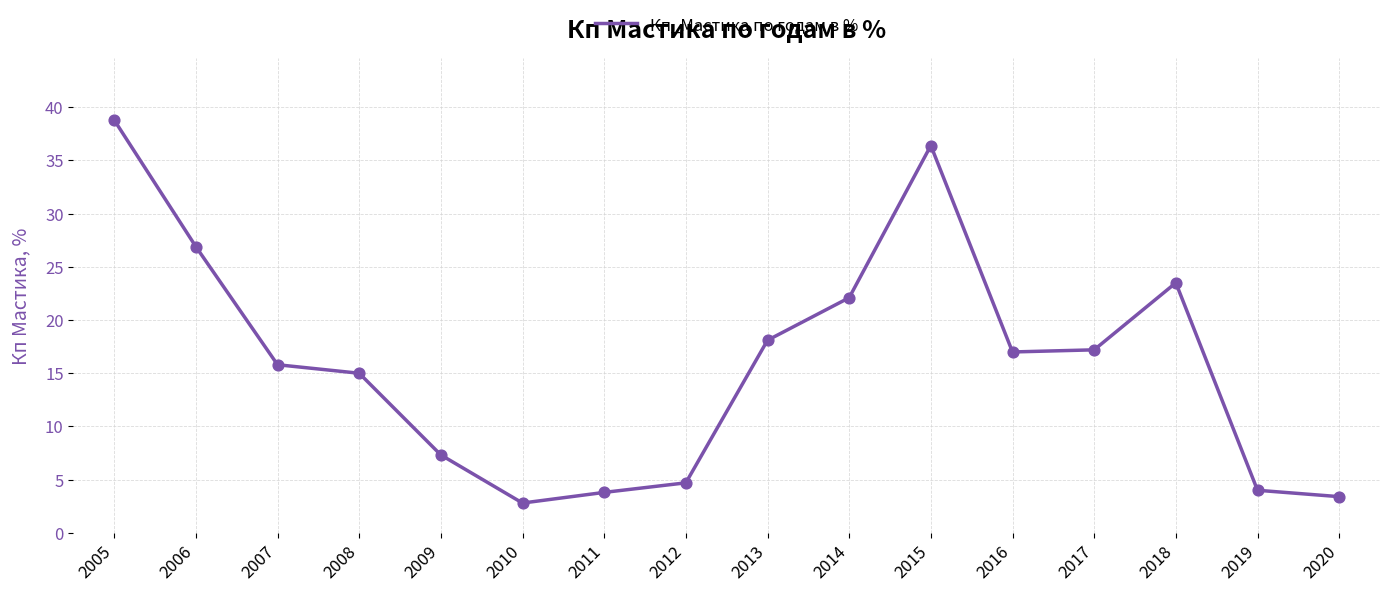

Between 2005 and 2008, which is larger?

2005